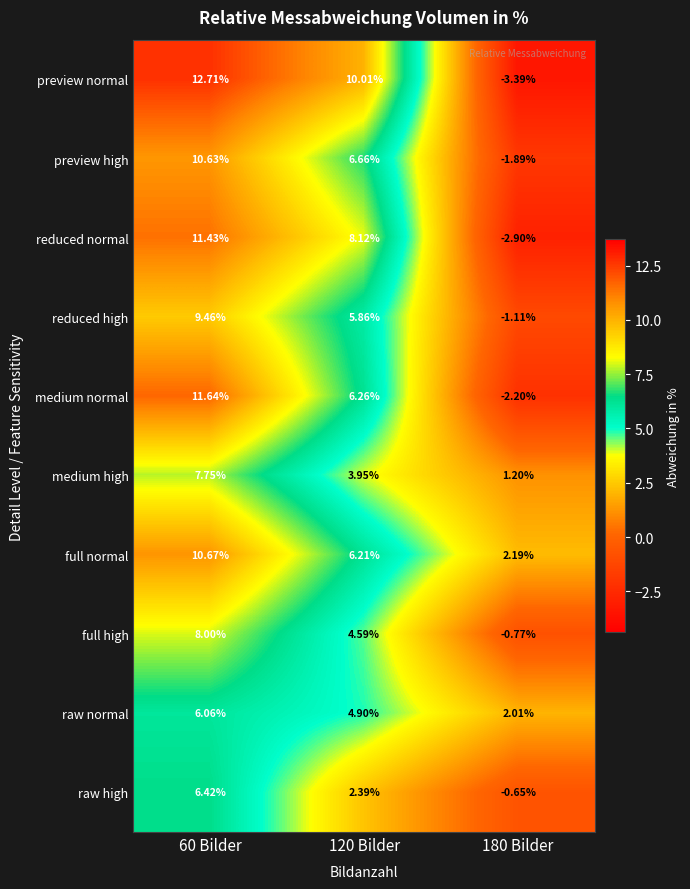

Which series has the largest total across all categories?

preview normal